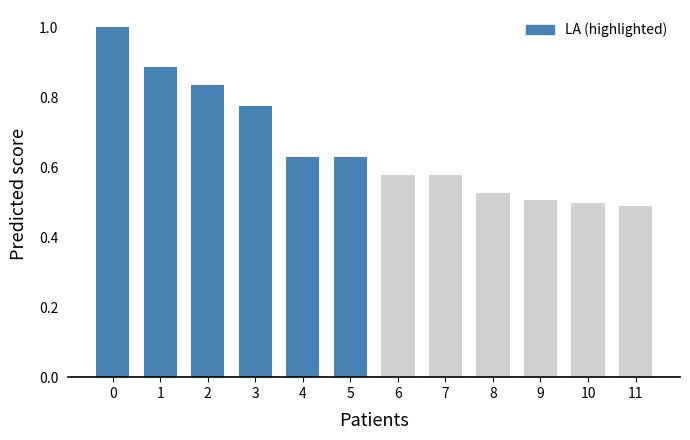

Are the bars horizontal?

No